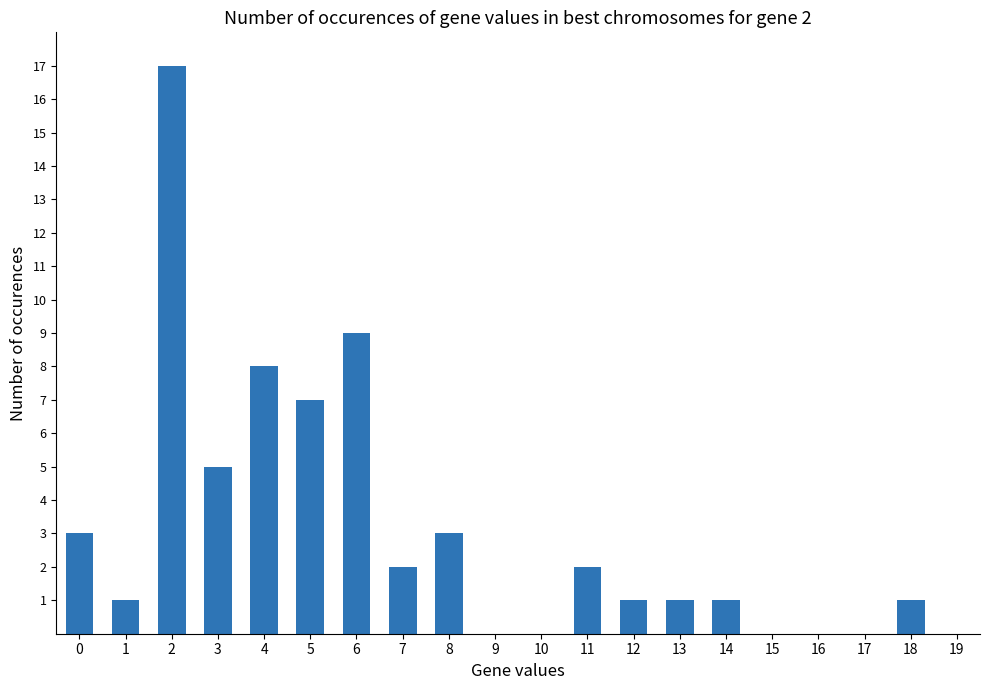

What is the average value?

3